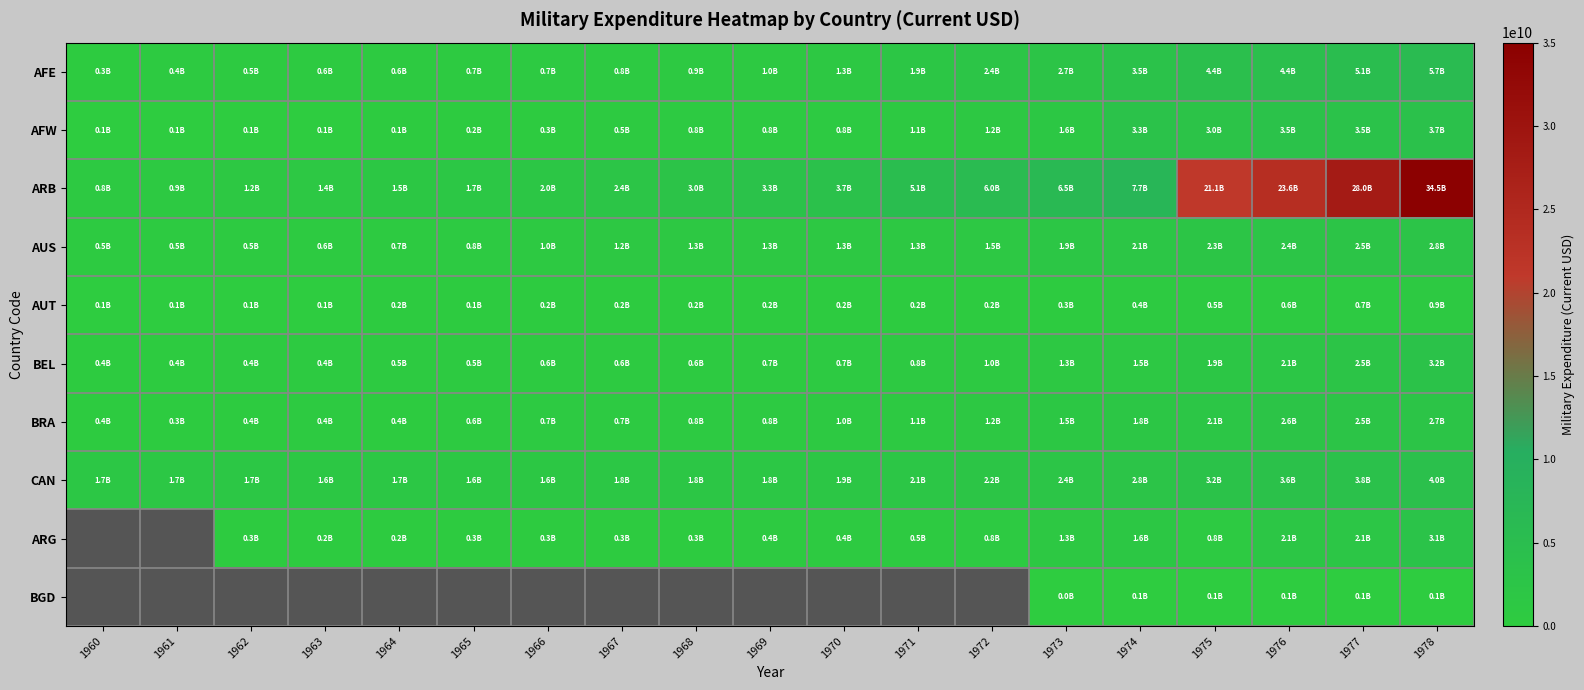

At which category does the chart reach its peak across all series?

1978